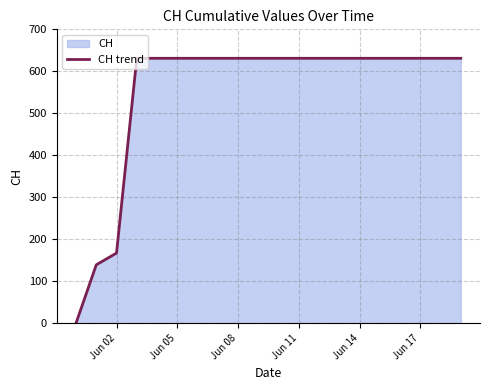

What is the difference between the maximum and minimum values?

631